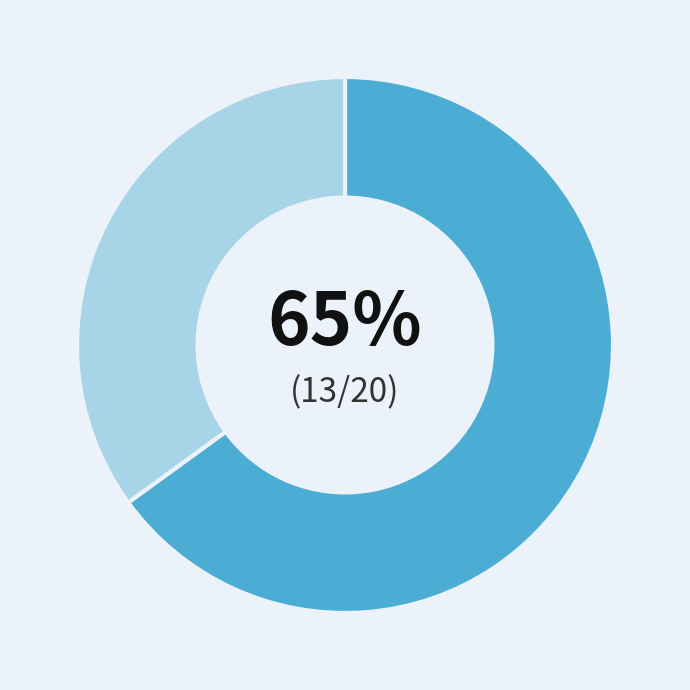

To the nearest percent, what is the difference between the largest and smallest slice percentages?

30%